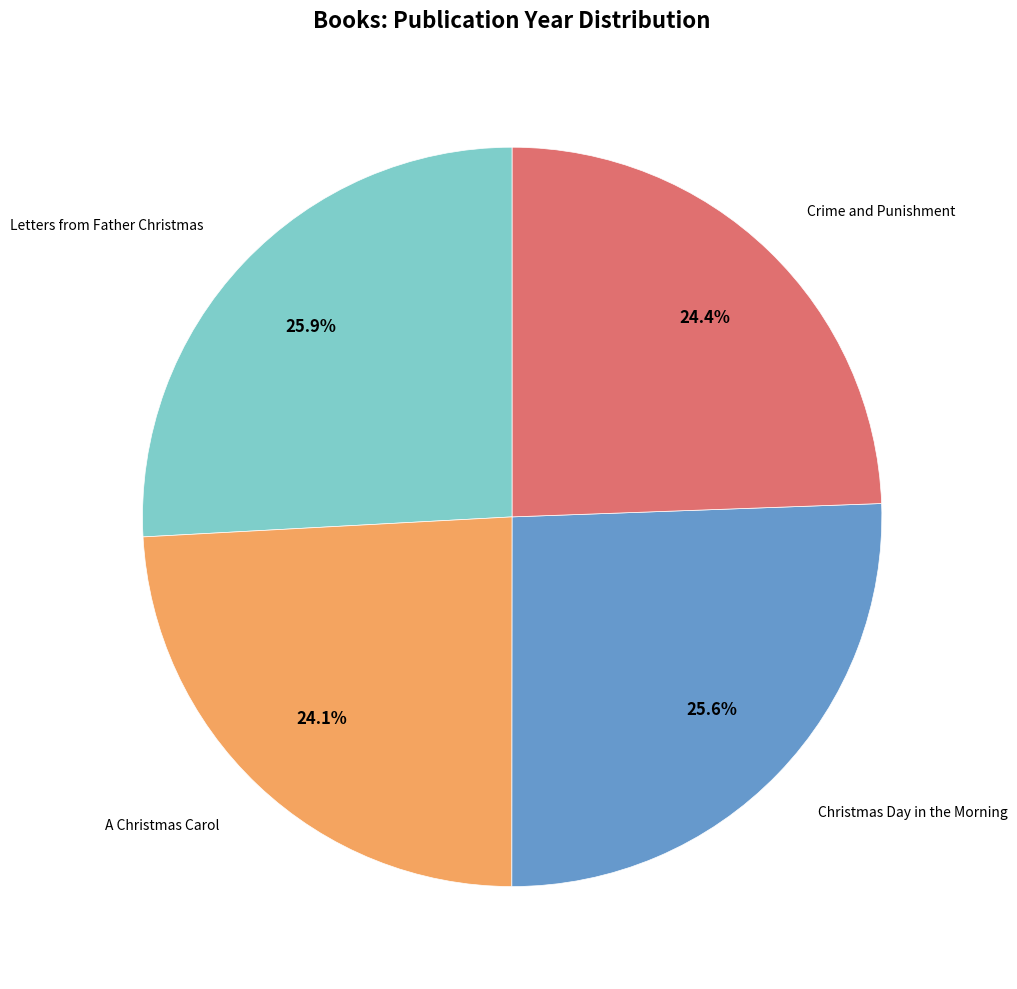

Is it true that Letters from Father Christmas is 26% of the pie?

True